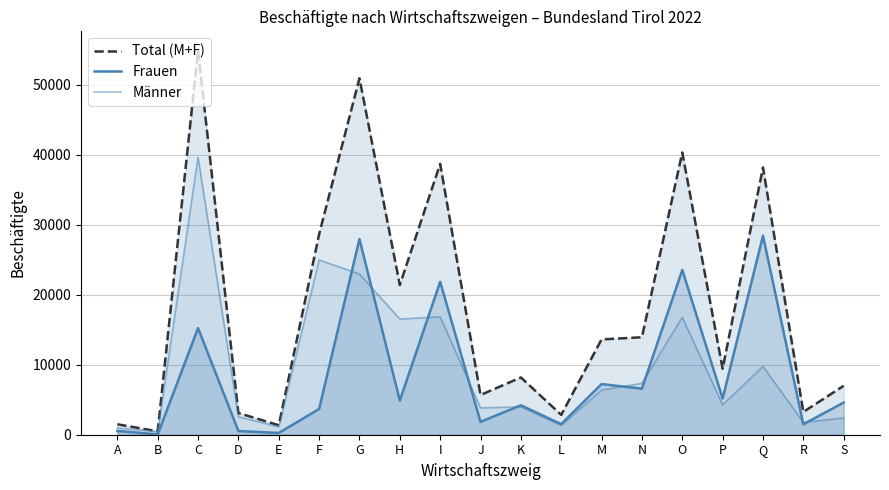

At which label is Frauen closest to 14228?

C